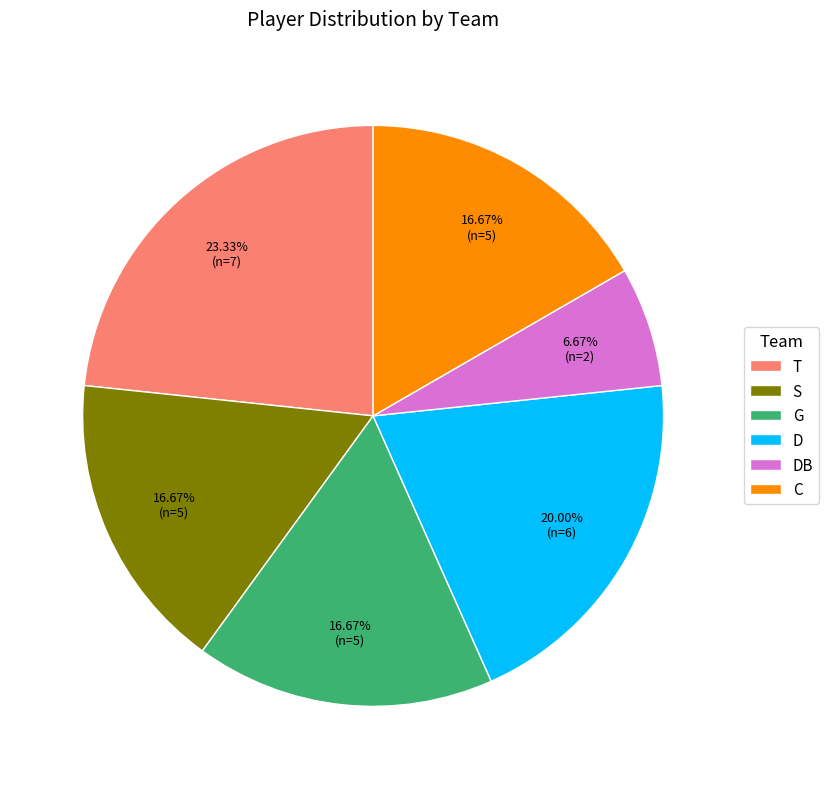

How many slices are in this pie chart?

6